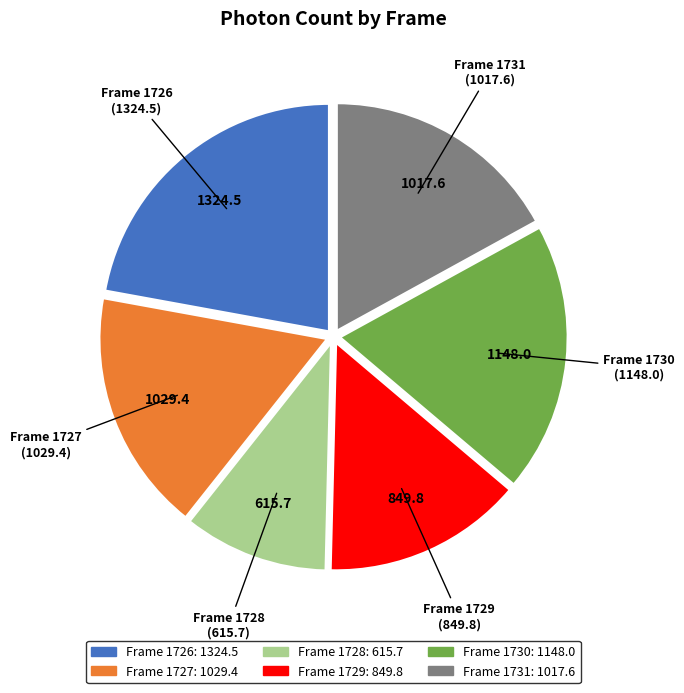

Is the sum of Frame 1730 and Frame 1728 greater than half?

No